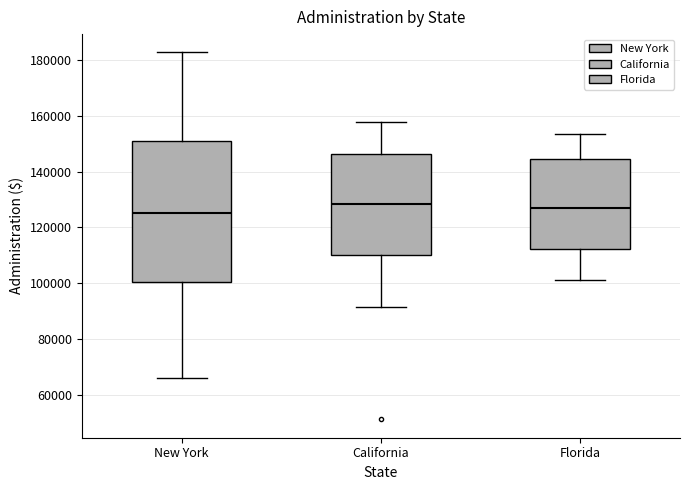

Where is the upper edge of the box for Florida on the y-axis? The values are not printed on the chart, so give them approximately, as read against the axis.

144000